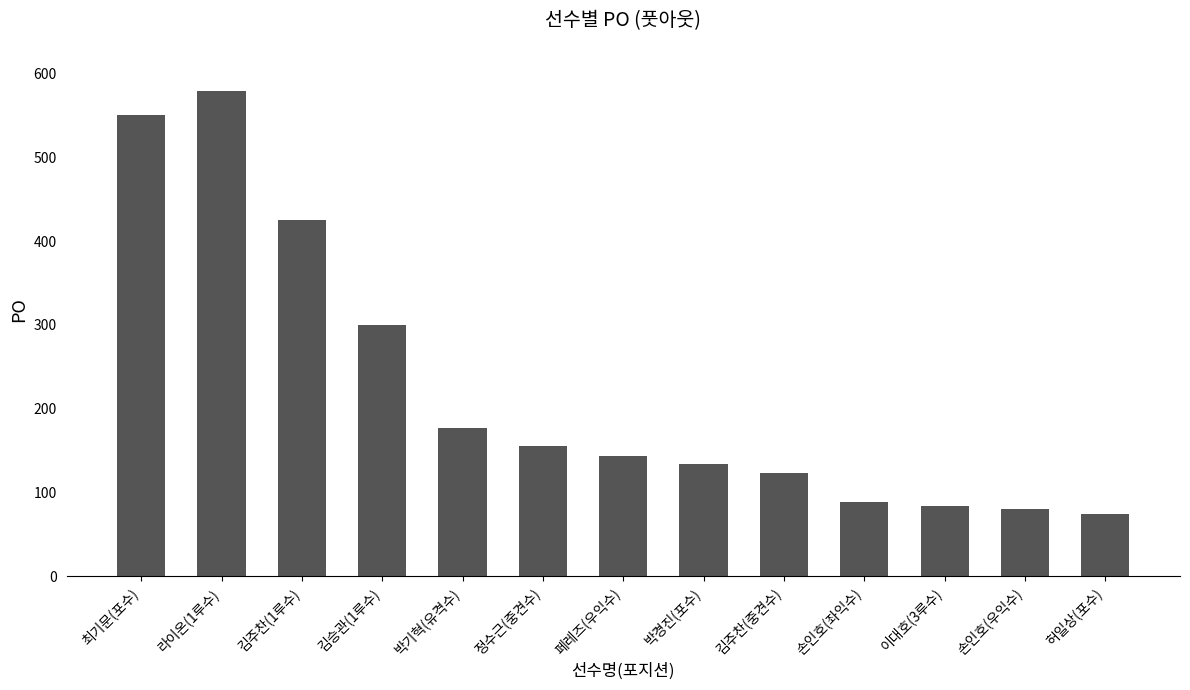

Which has a higher value, 박기혁(유격수) or 최기문(포수)?

최기문(포수)